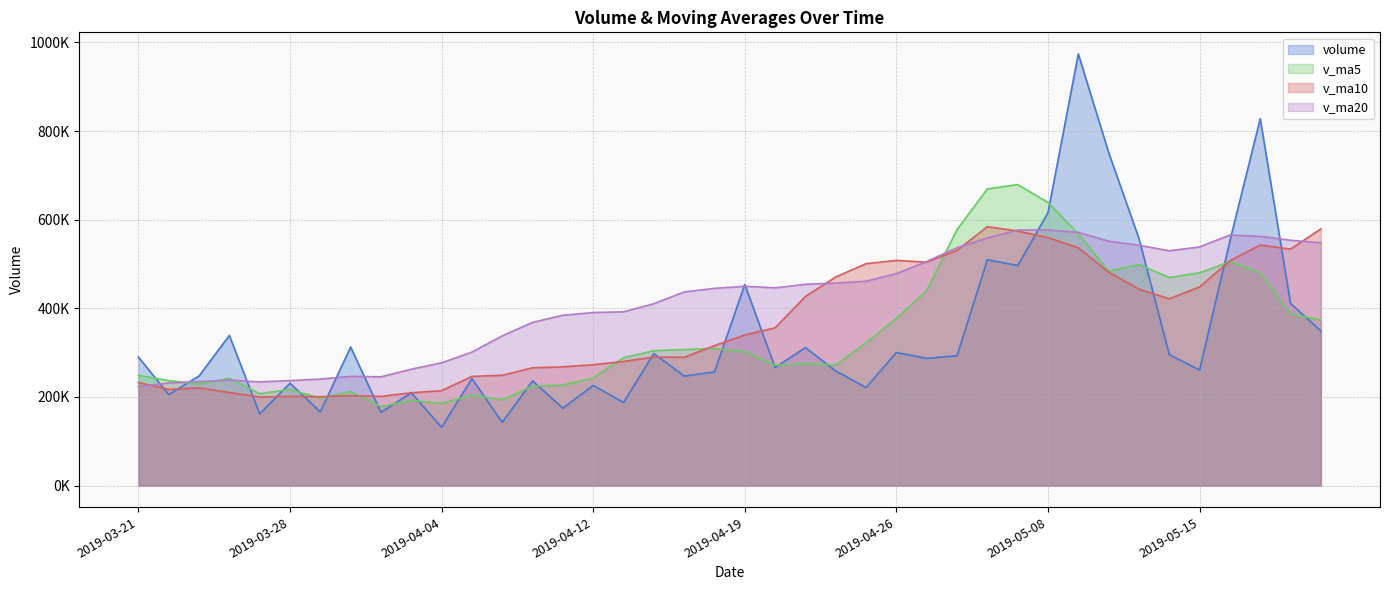

At how many categories does at least one series exceed 864745?

1